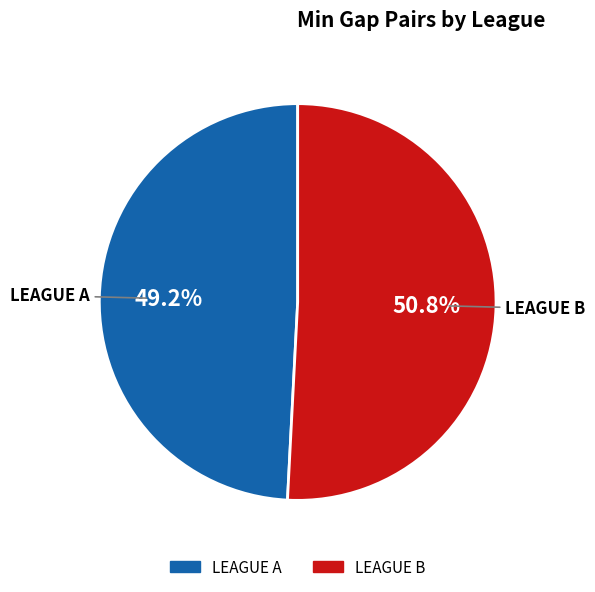

Is the sum of LEAGUE B and LEAGUE A greater than half?

Yes